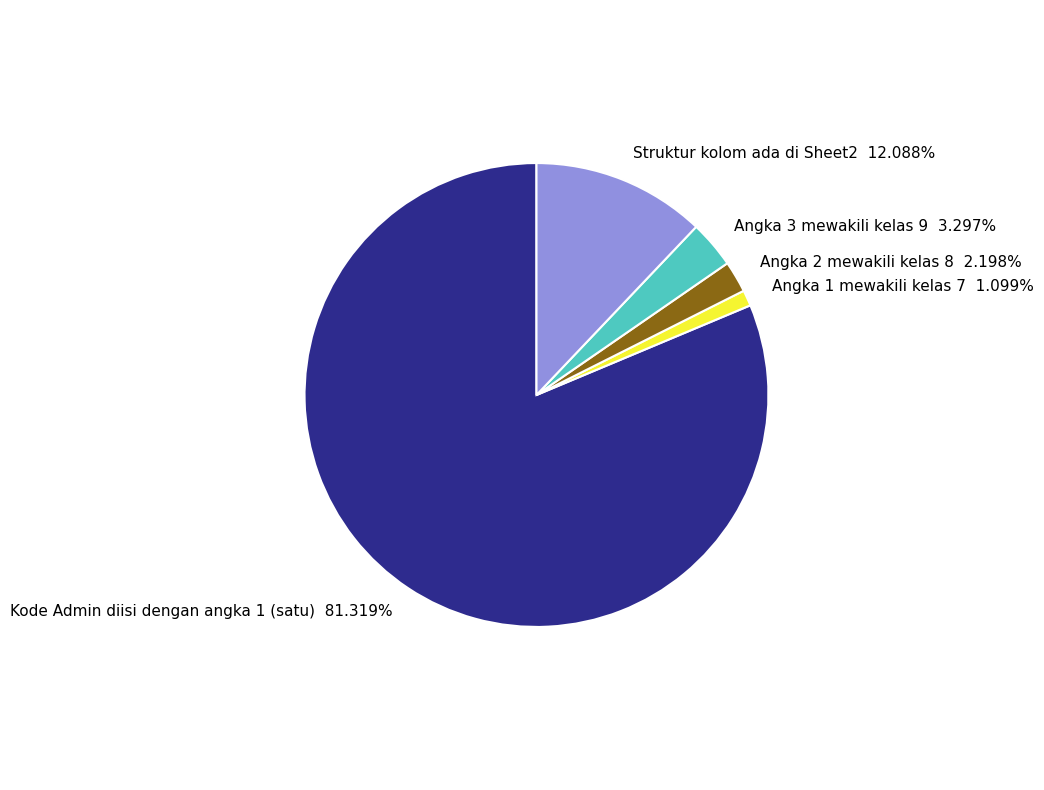

What is the smallest slice in the pie chart?

Angka 1 mewakili kelas 7